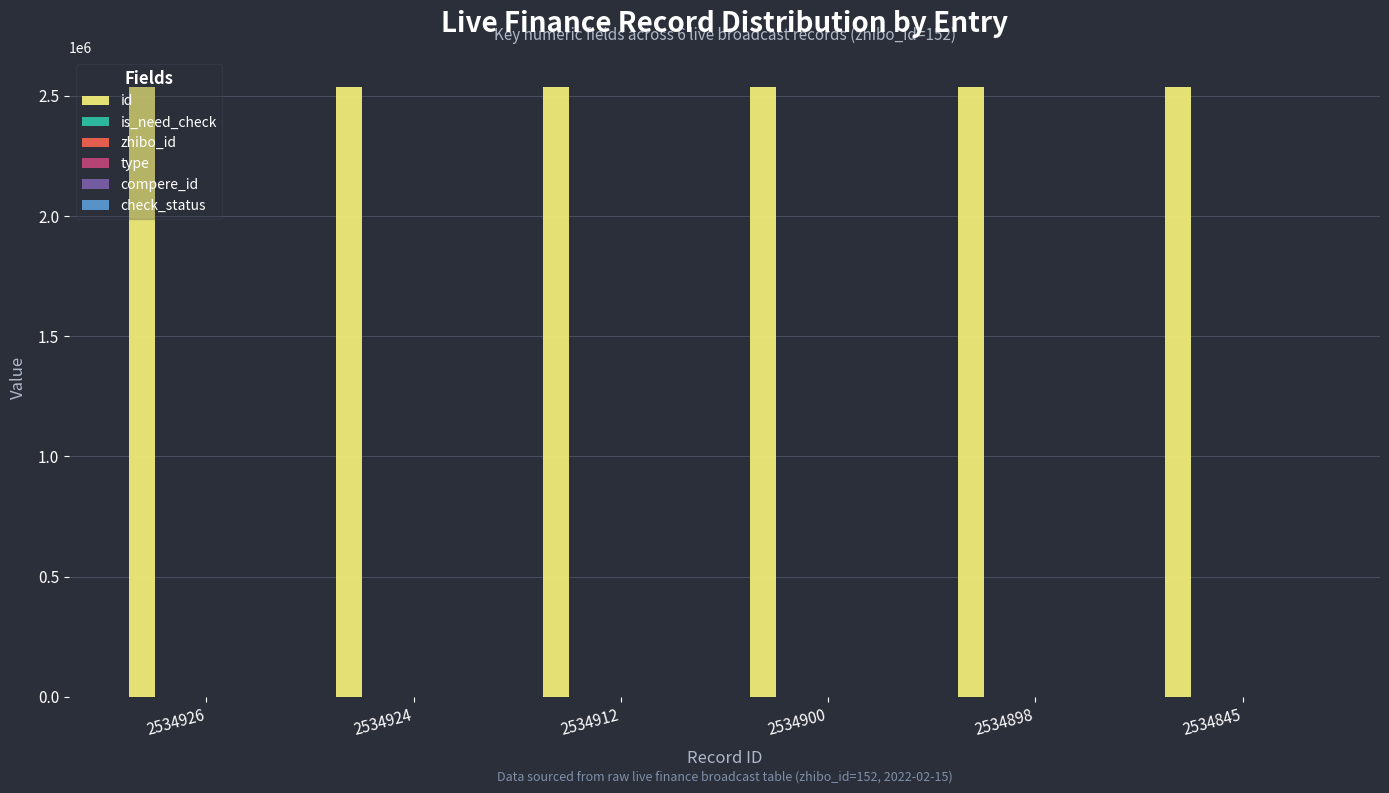

At how many categories does at least one series exceed 1388754?

6